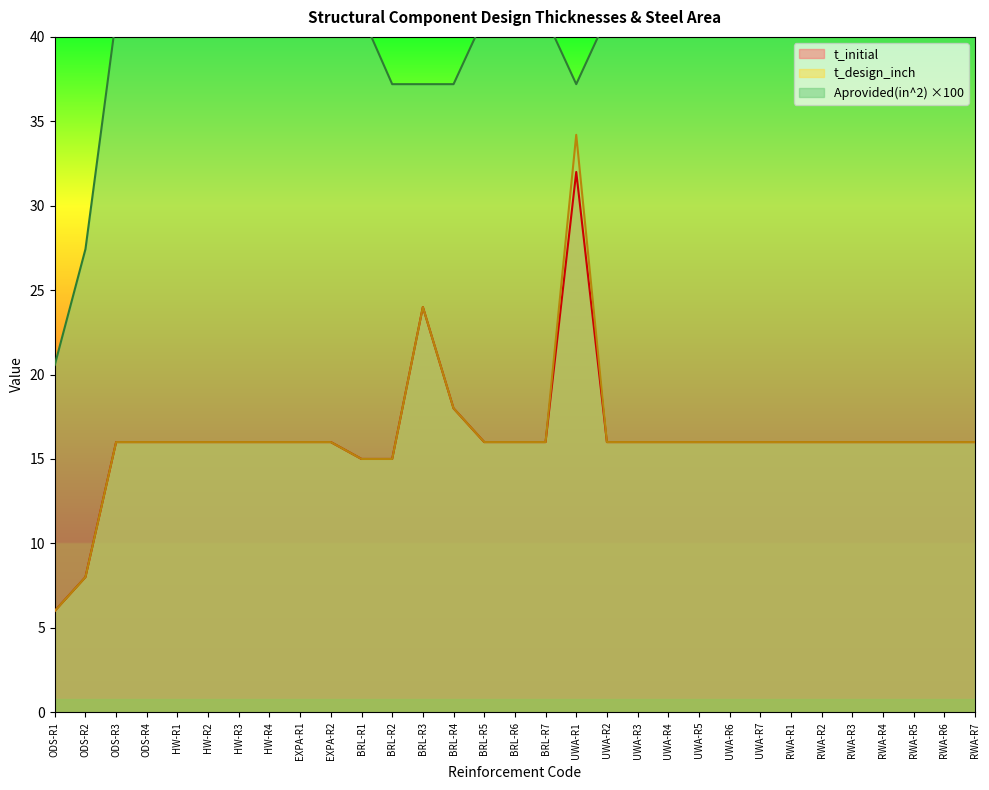

What value does the t_design_inch series have at ODS-R1?

6.0